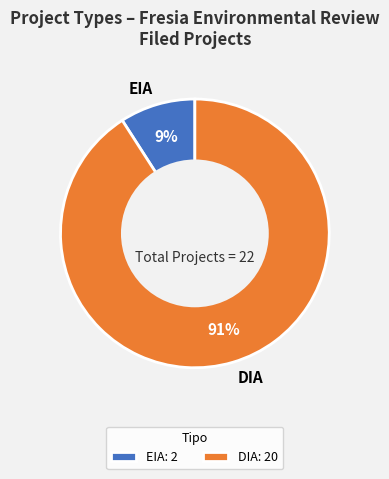

Between DIA and EIA, which is larger?

DIA